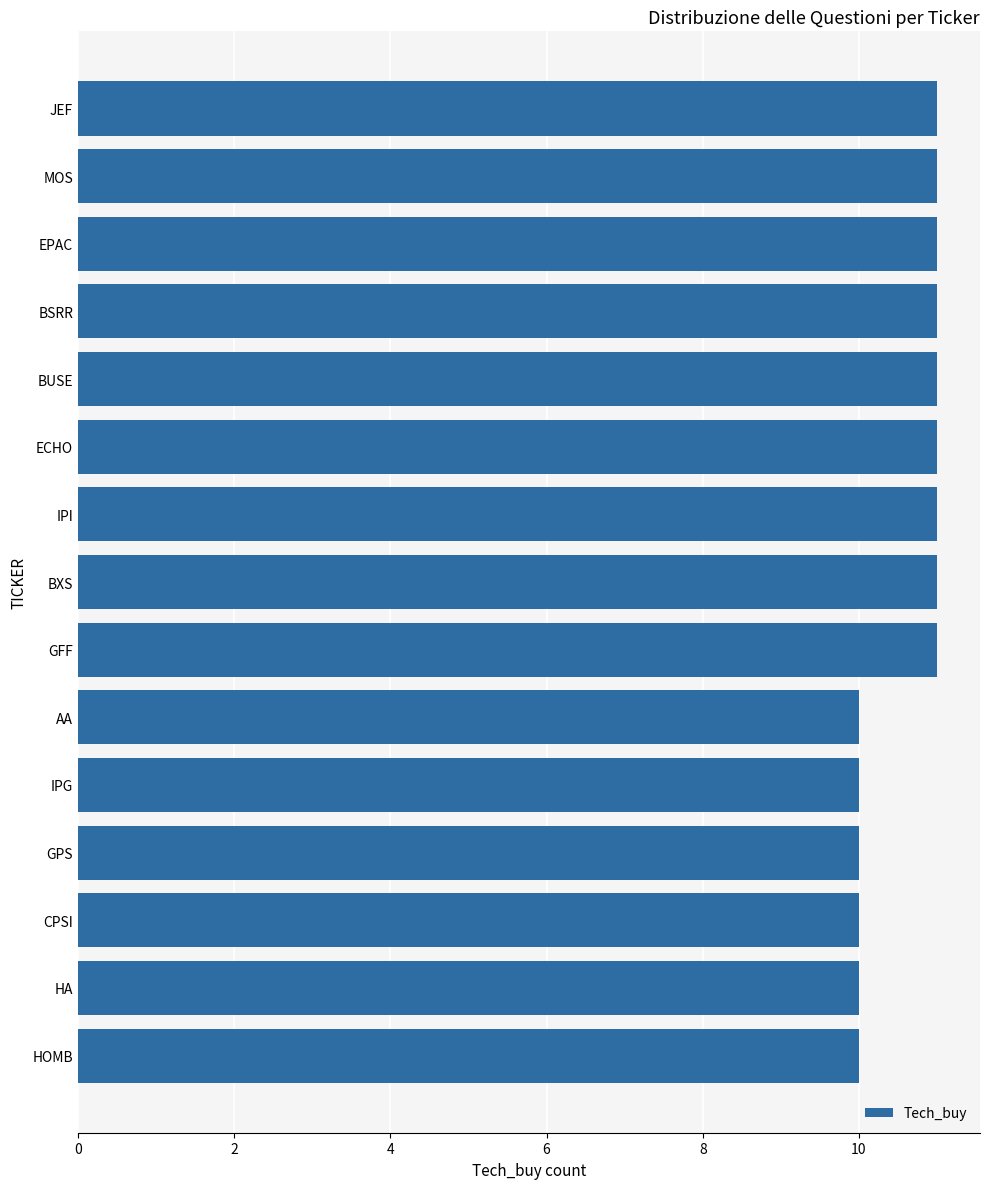

What is the smallest value displayed?

10